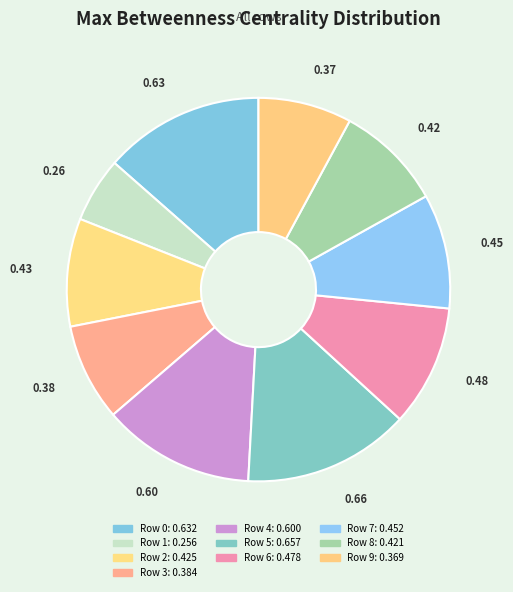

Rank the categories by value from lowest to highest.

Row 1, Row 9, Row 3, Row 8, Row 2, Row 7, Row 6, Row 4, Row 0, Row 5